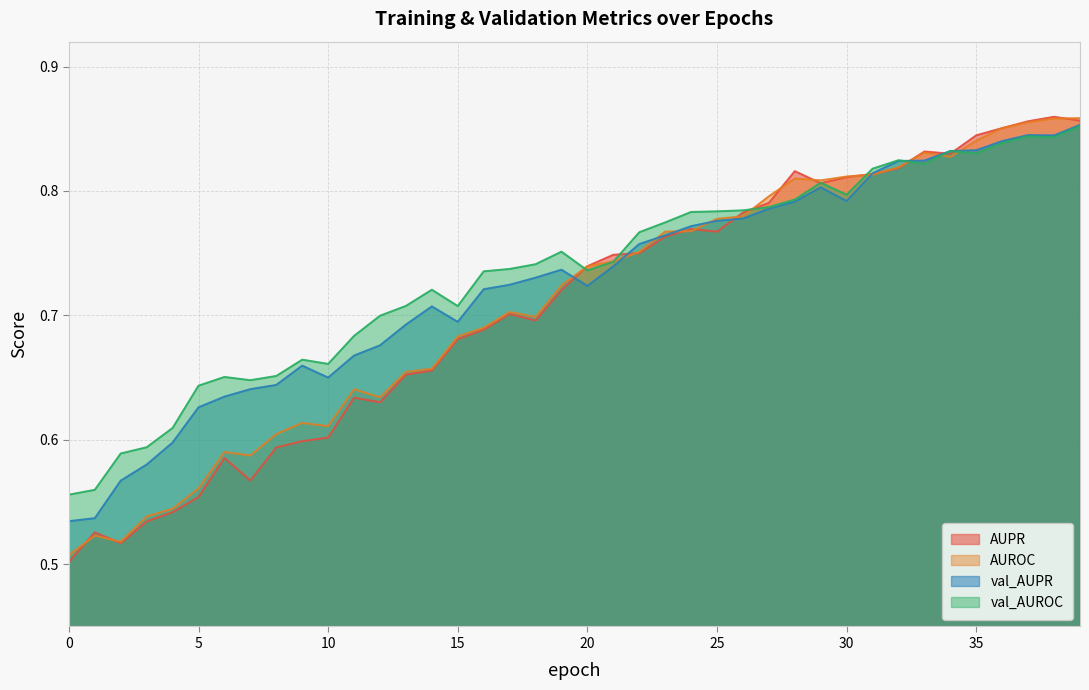

Is it true that val_AUROC equals 0.3 at 27?

False